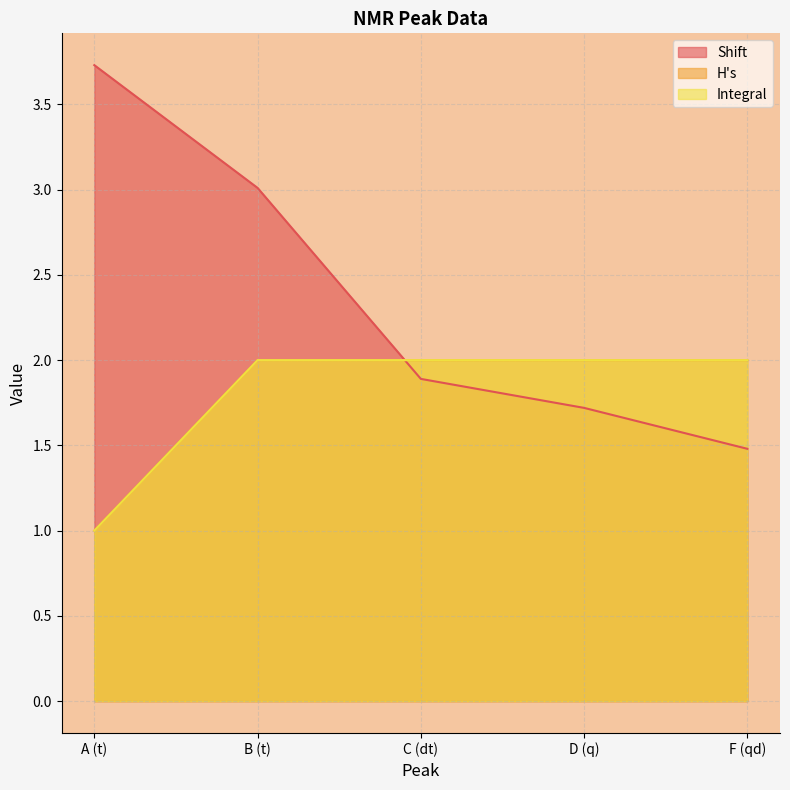

At C (dt), list the series in order from smallest to largest.

Shift, H's, Integral